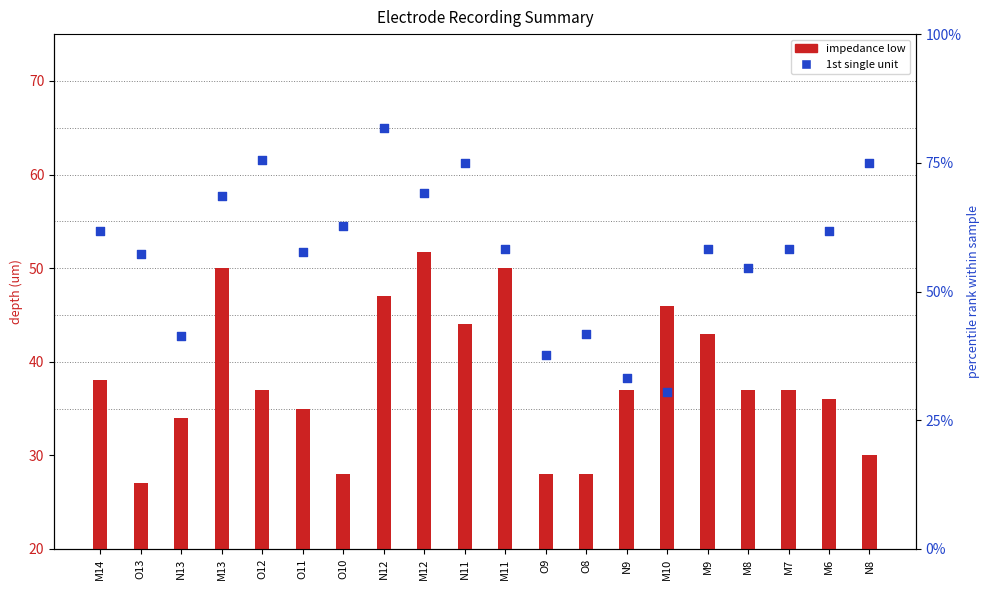

What is the total value across all series at M9?

75.0